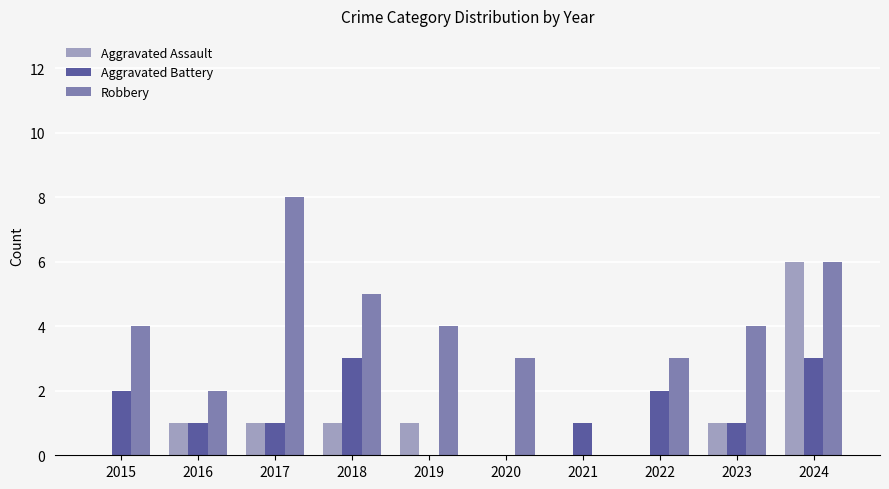

Is the value of Aggravated Assault at 2024 greater than the value of Robbery at 2020?

Yes